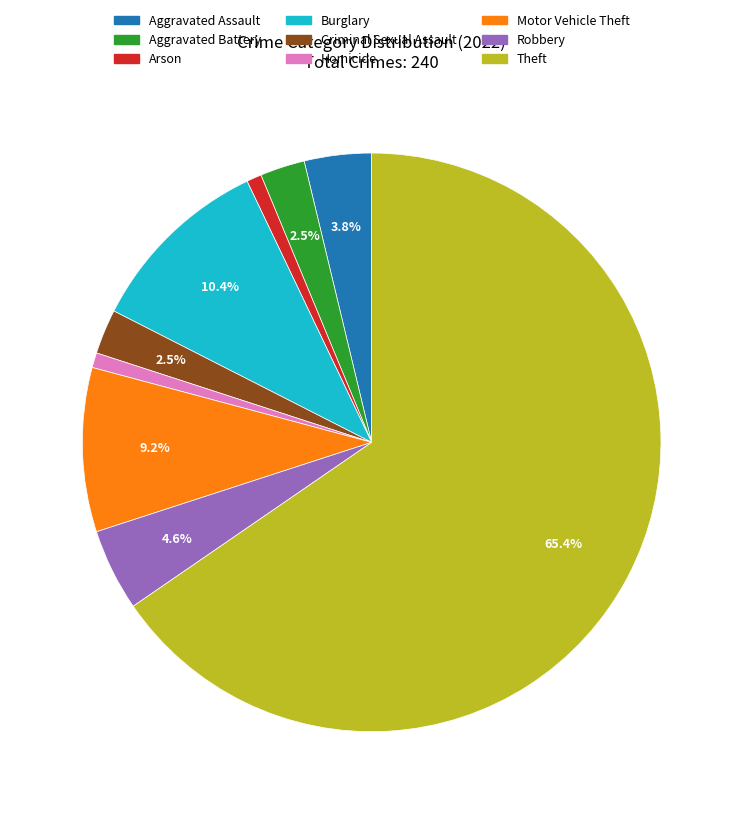

How many slices are in this pie chart?

9